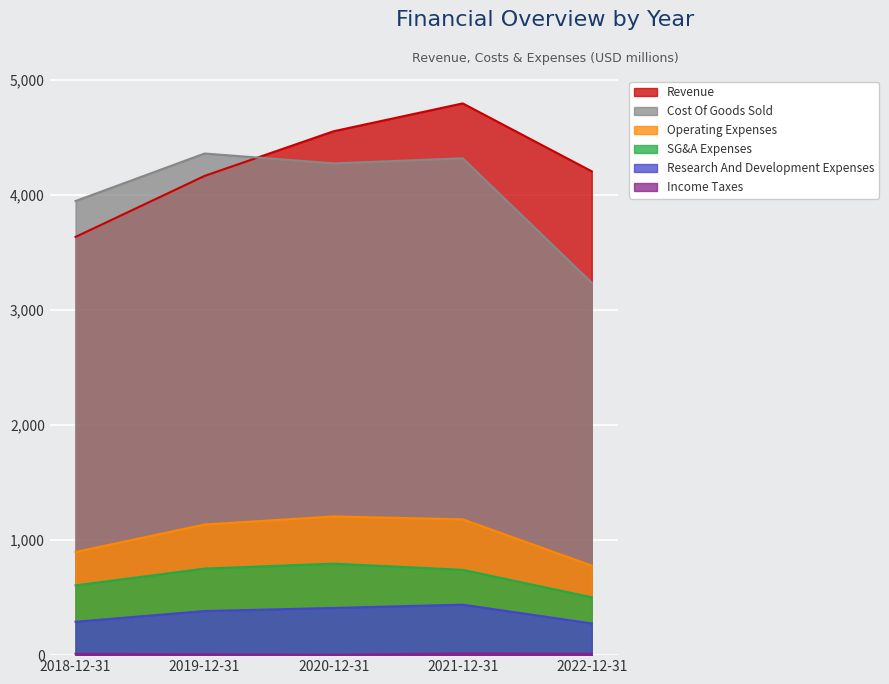

What are all the series names shown in the legend?

Revenue, Cost Of Goods Sold, Research And Development Expenses, SG&A Expenses, Operating Expenses, Income Taxes